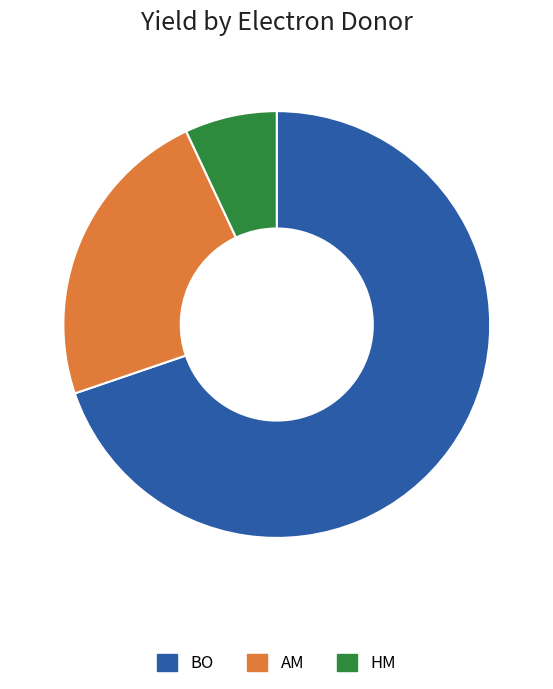

Which category has the smallest portion of the pie?

HM